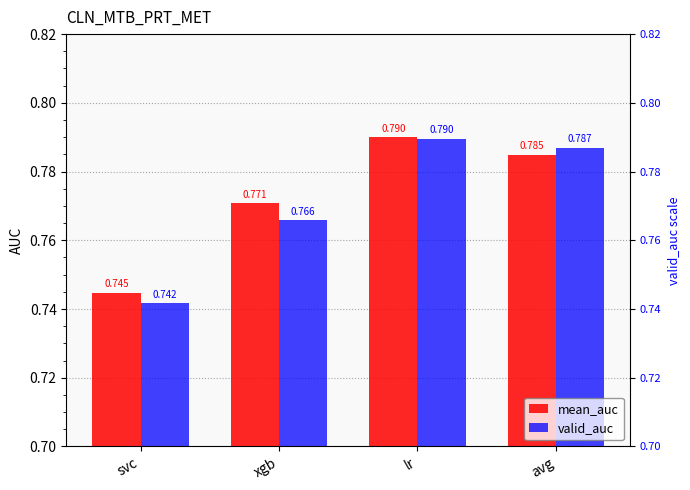

How many valid_auc values are between 0 and 1?

4